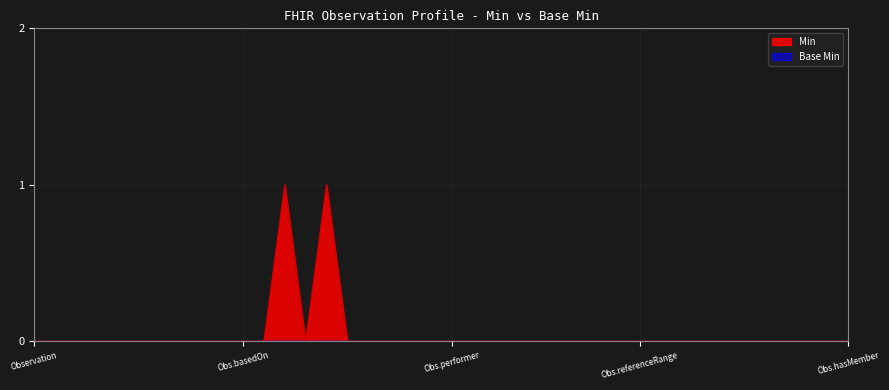

True or false: Base Min and Min intersect in this chart.

False